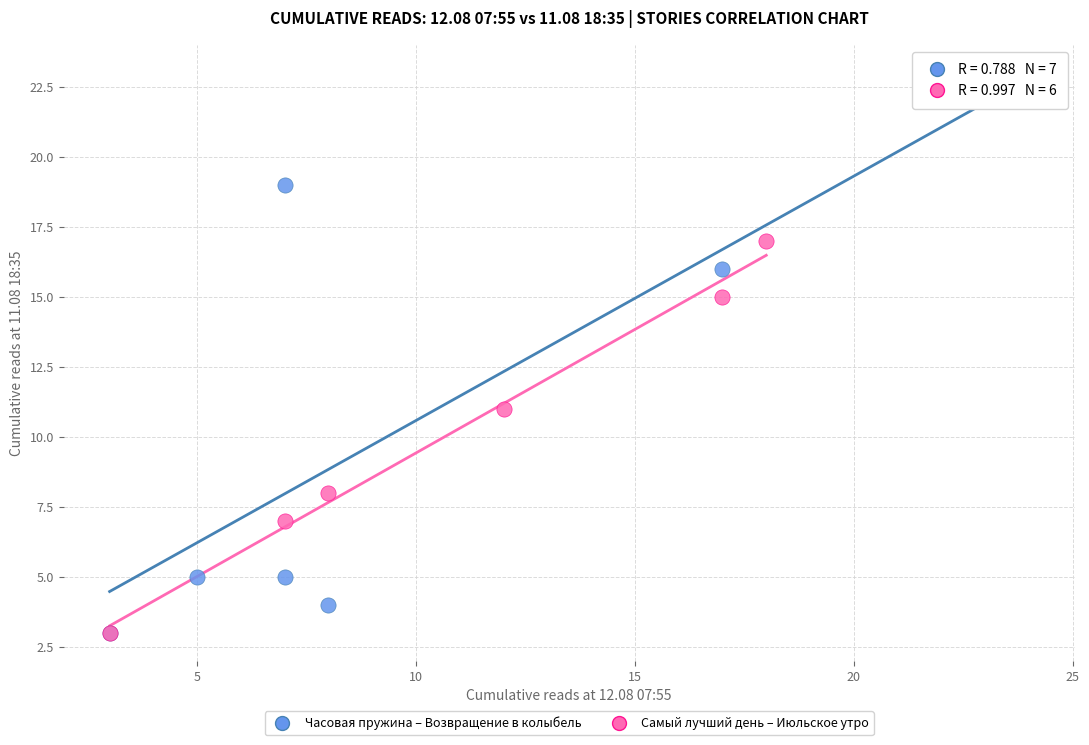

Which series reaches the maximum Y coordinate?

Часовая пружина – Возвращение в колыбель